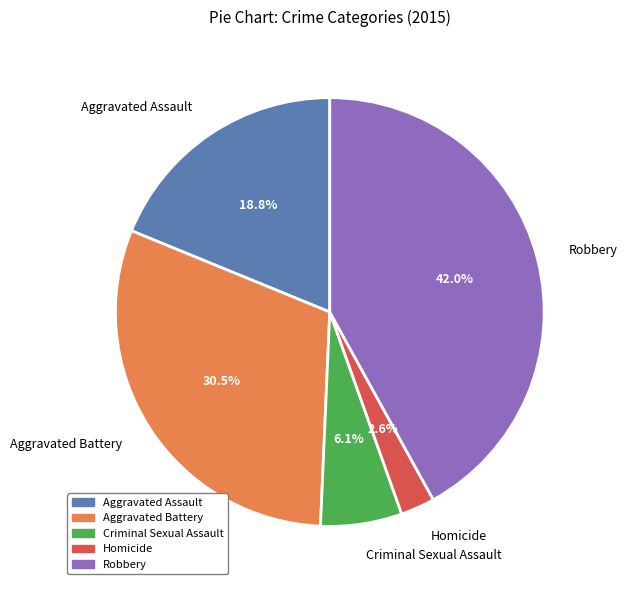

To the nearest percent, what portion does Criminal Sexual Assault represent?

6%